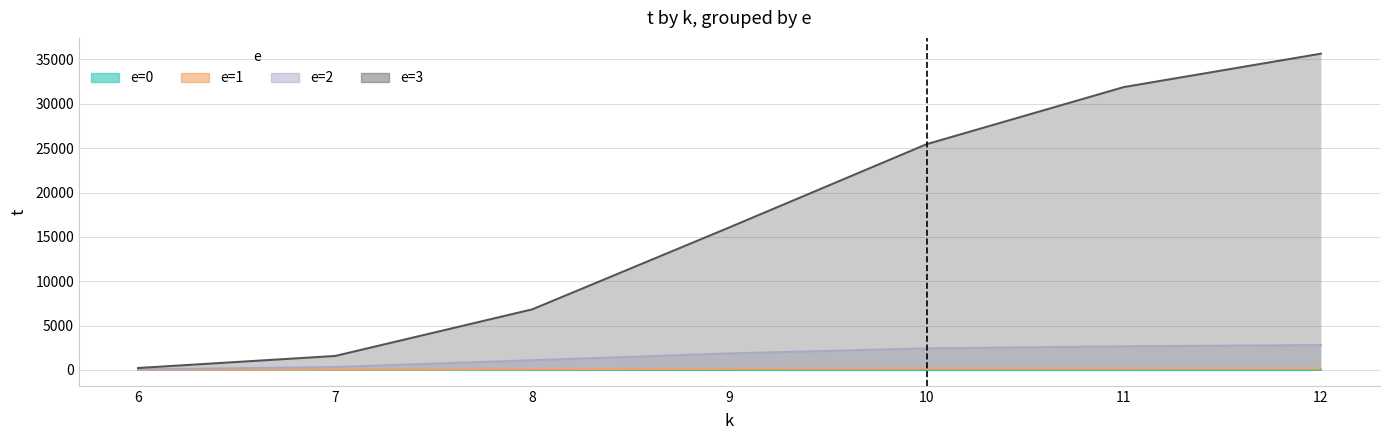

Rank the categories by e0 value from lowest to highest.

6, 7, 8, 9, 10, 12, 11